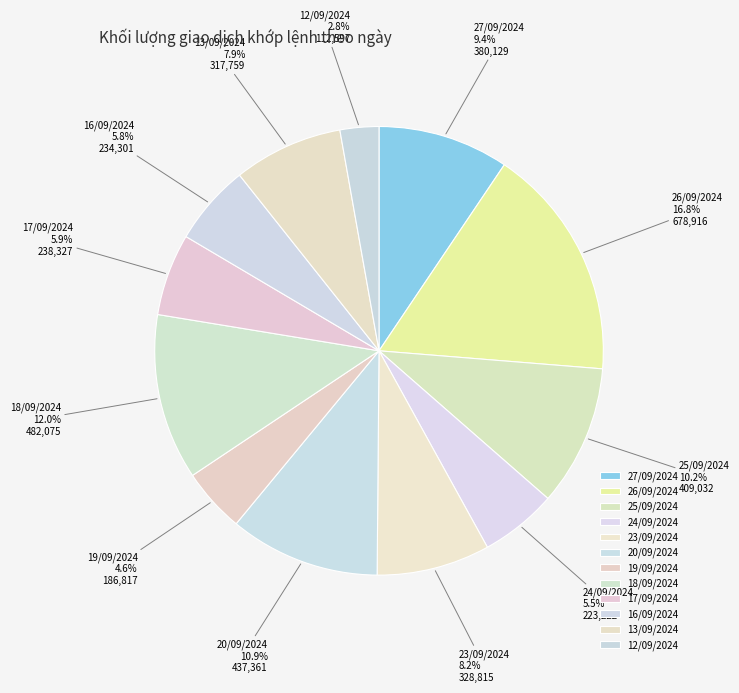

How many slices are in this pie chart?

12